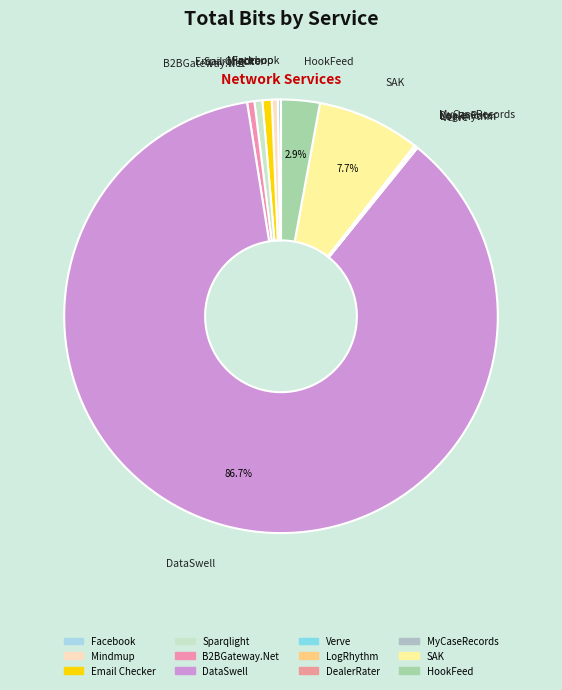

True or false: DataSwell accounts for 77% of the total.

False